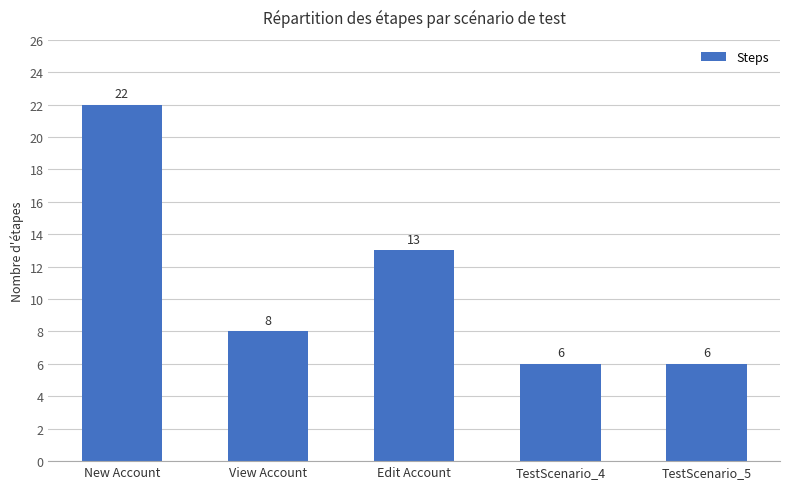

Is it true that the value at TestScenario_4 is 6?

True